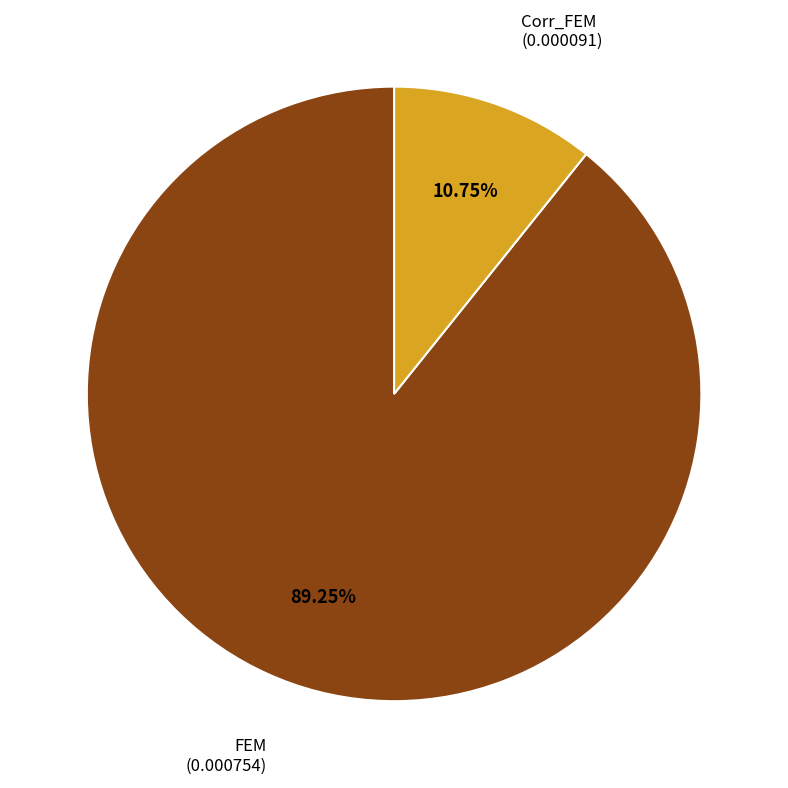

Is there a majority slice in this chart?

Yes